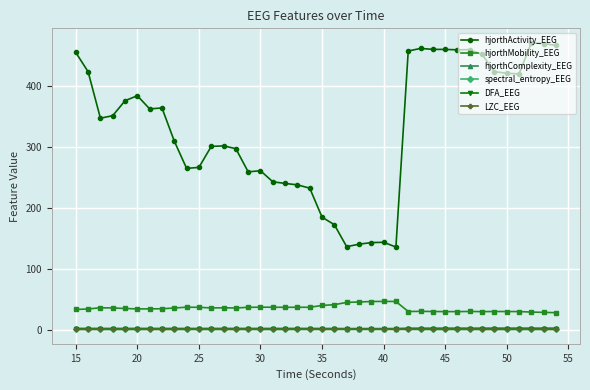

Which series has the largest total across all categories?

hjorthActivity_EEG